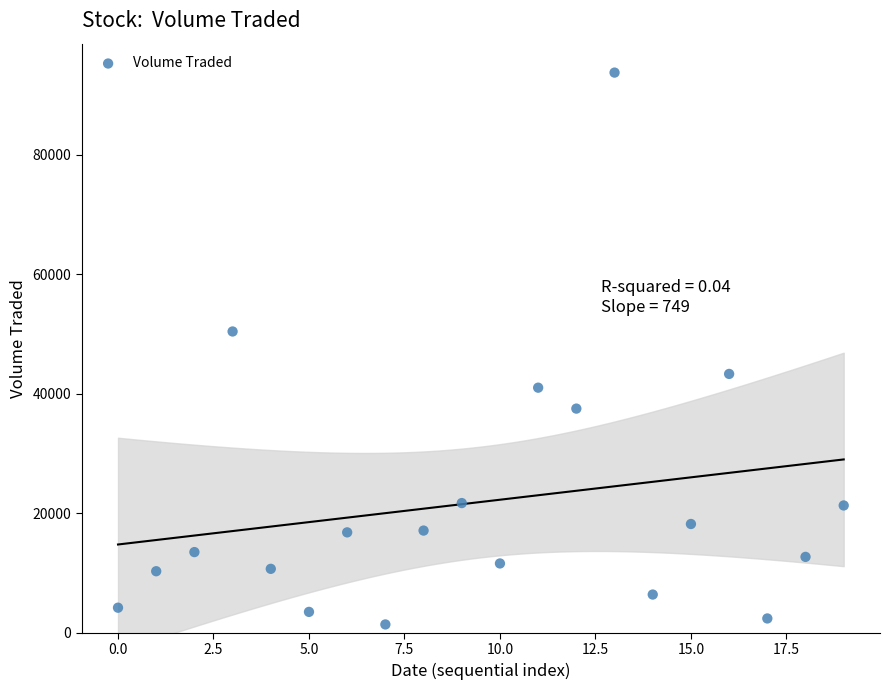

What Y value in the scatter plot is closest to 47550?

50400